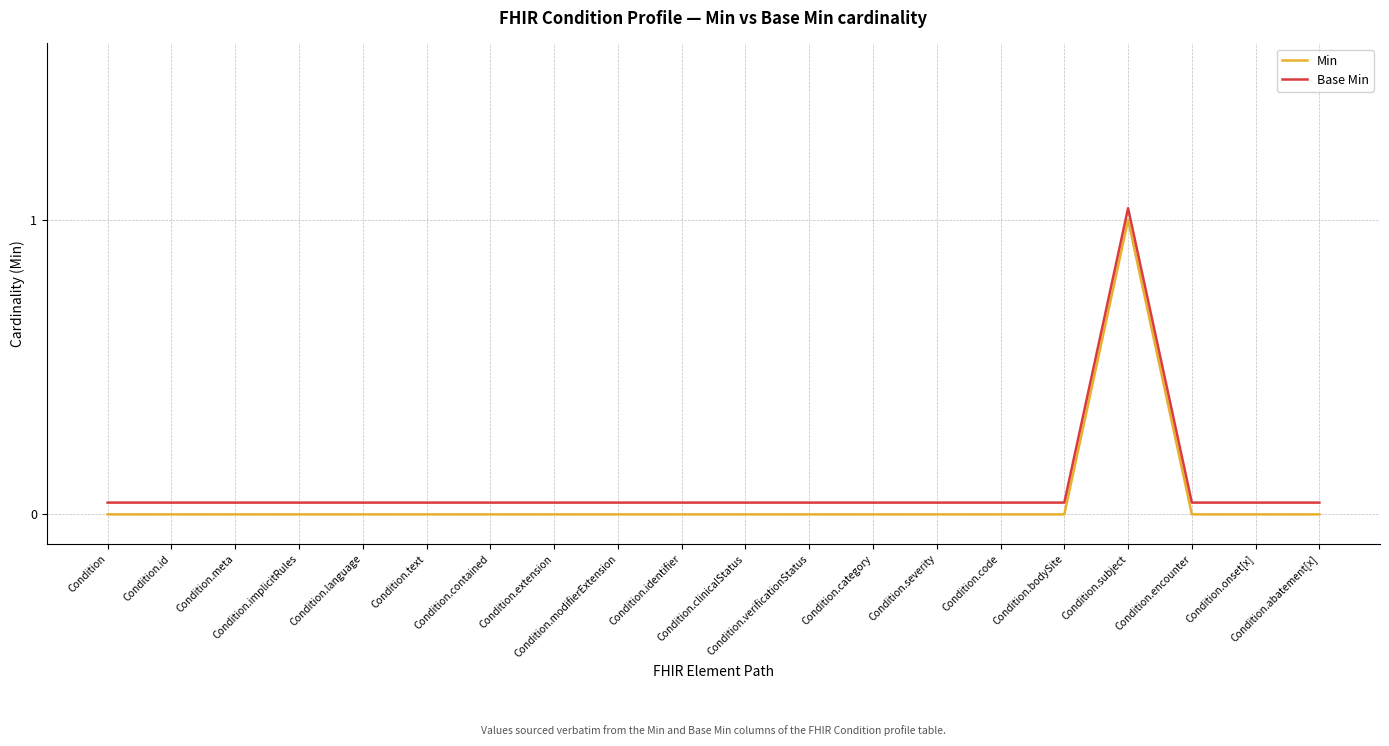

Rank the categories by Base Min value from lowest to highest.

Condition, Condition.id, Condition.meta, Condition.implicitRules, Condition.language, Condition.text, Condition.contained, Condition.extension, Condition.modifierExtension, Condition.identifier, Condition.clinicalStatus, Condition.verificationStatus, Condition.category, Condition.severity, Condition.code, Condition.bodySite, Condition.encounter, Condition.onset[x], Condition.abatement[x], Condition.subject